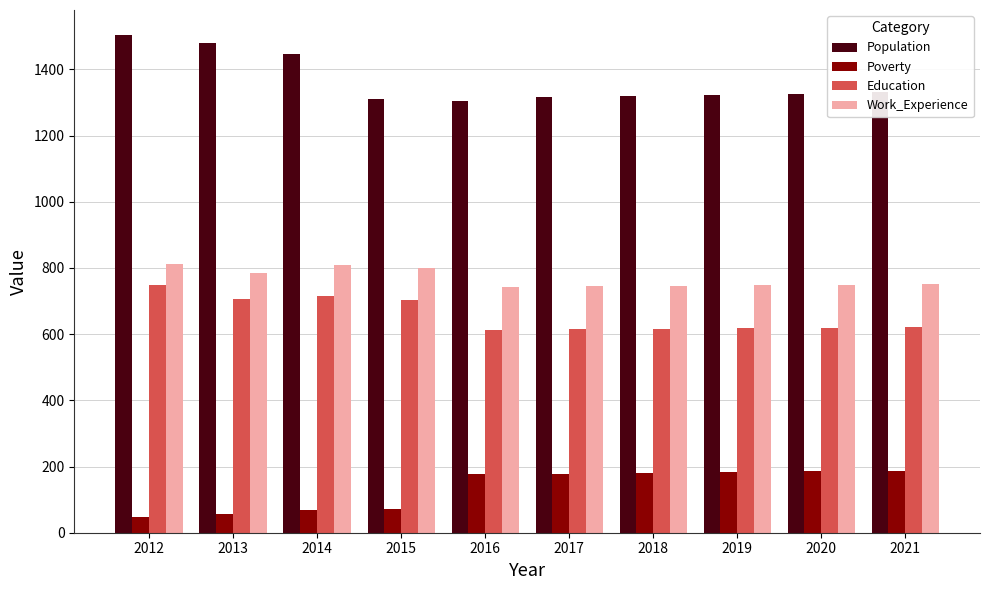

What is the difference between the second highest and second lowest values in the Education series?

100